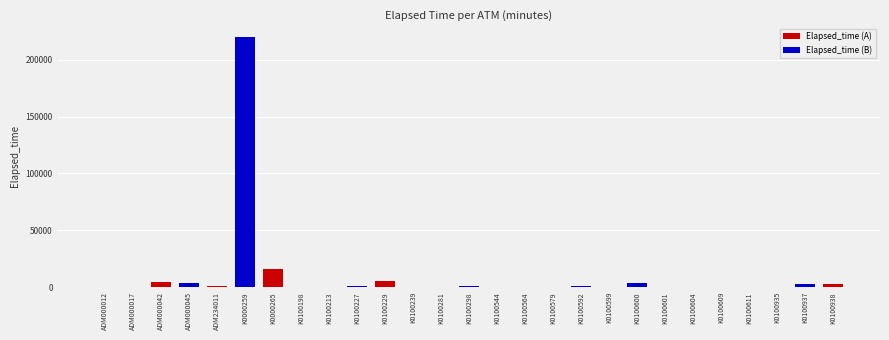

What are all the series names shown in the legend?

Elapsed_time (A), Elapsed_time (B)